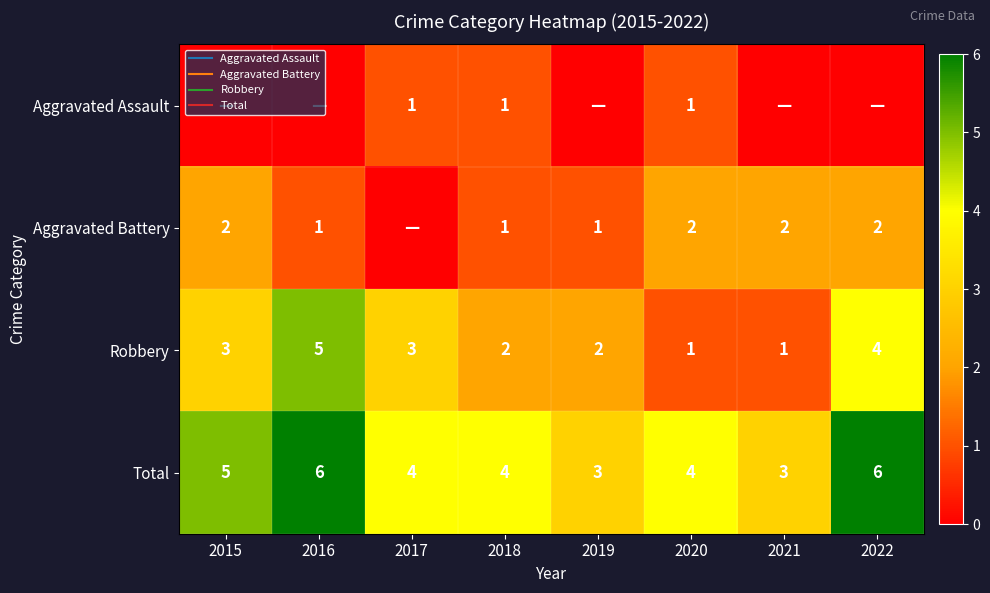

Count the Aggravated Assault values in the range 0 to 1.

8